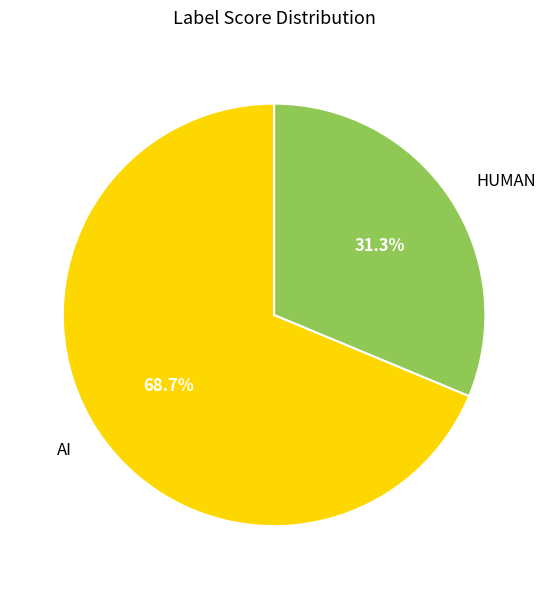

Which category has the biggest portion of the pie?

AI